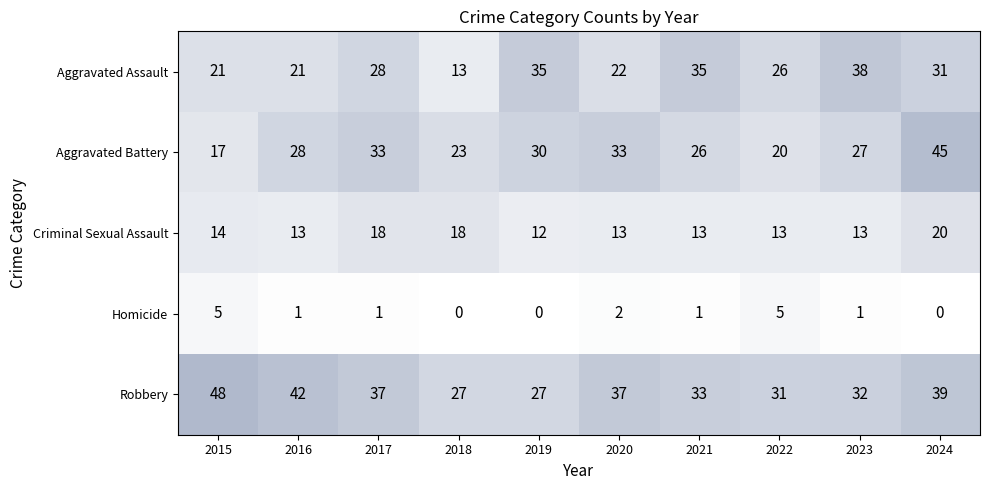

Reading left to right, what are all the values shown in this chart?

Aggravated Assault: 2015=21	2016=21	2017=28	2018=13	2019=35	2020=22	2021=35	2022=26	2023=38	2024=31
Aggravated Battery: 2015=17	2016=28	2017=33	2018=23	2019=30	2020=33	2021=26	2022=20	2023=27	2024=45
Criminal Sexual Assault: 2015=14	2016=13	2017=18	2018=18	2019=12	2020=13	2021=13	2022=13	2023=13	2024=20
Homicide: 2015=5	2016=1	2017=1	2018=0	2019=0	2020=2	2021=1	2022=5	2023=1	2024=0
Robbery: 2015=48	2016=42	2017=37	2018=27	2019=27	2020=37	2021=33	2022=31	2023=32	2024=39